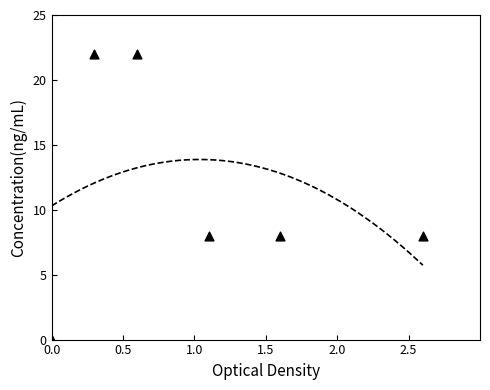

What is the range of Y values (max minus min)?

22.0